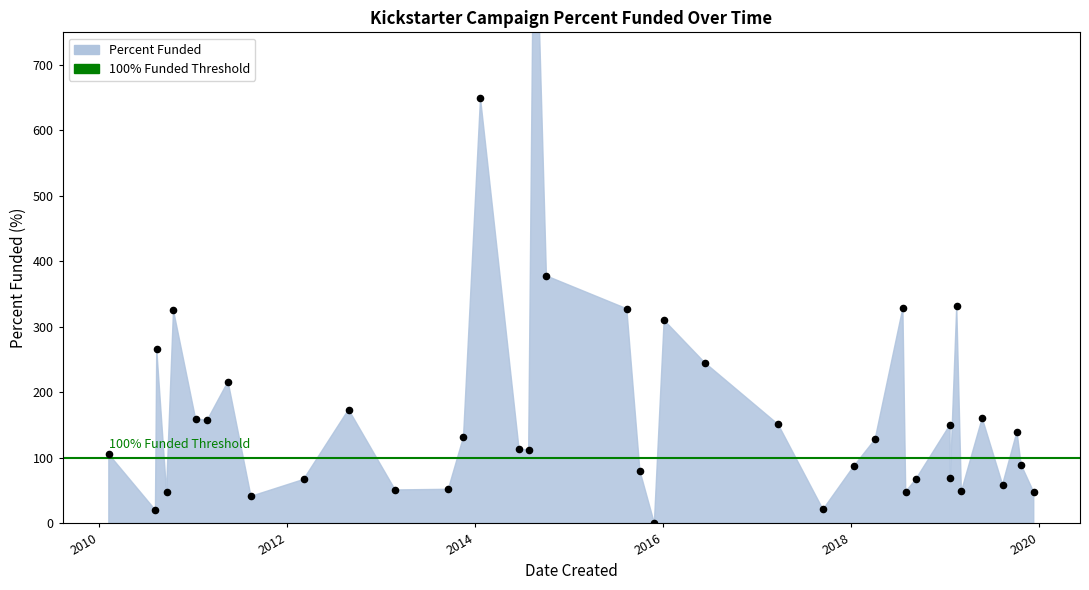

What is the ratio of the value at 2019-10-06 to the value at 2016-01-05?

0.5